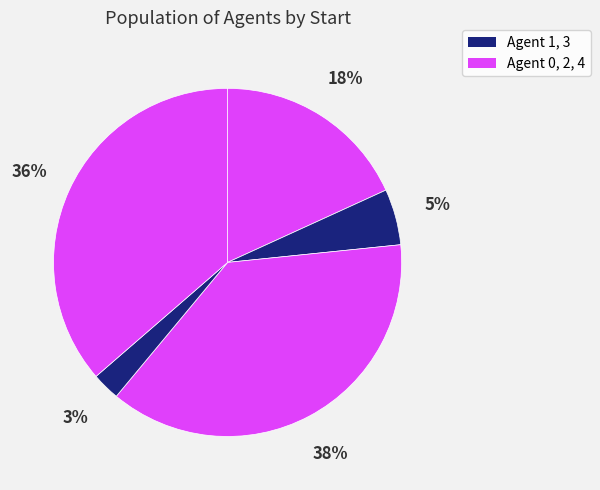

How many slices are in this pie chart?

5